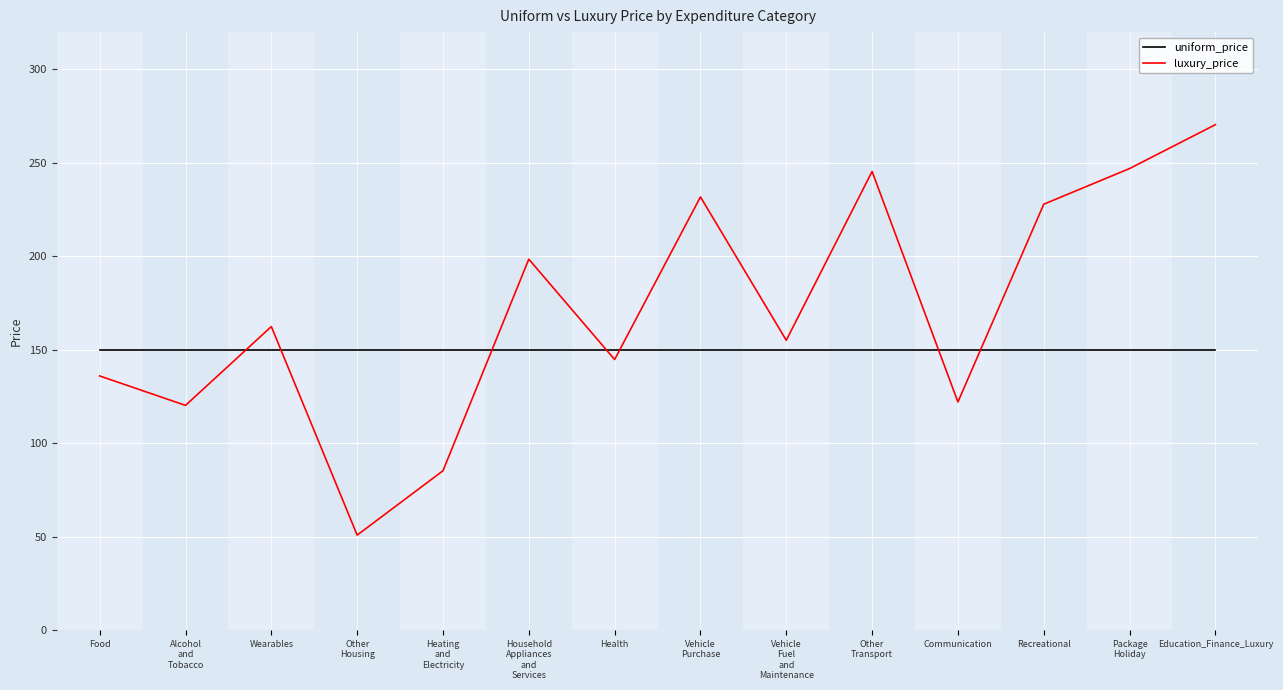

The luxury_price series shows 122.1 at Communication. True or false?

True